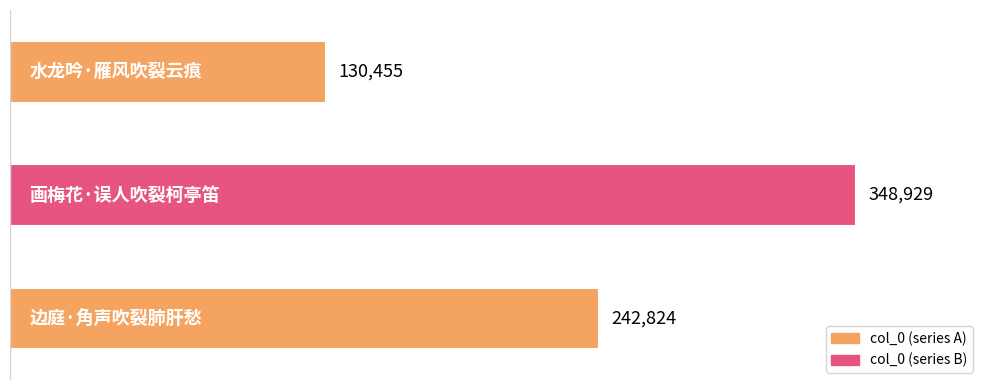

What is the average value?

240736